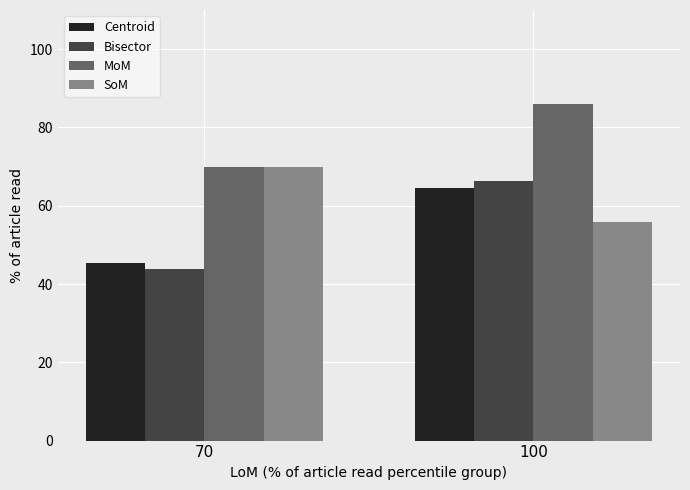

What are all the series names shown in the legend?

Centroid, Bisector, MoM, SoM